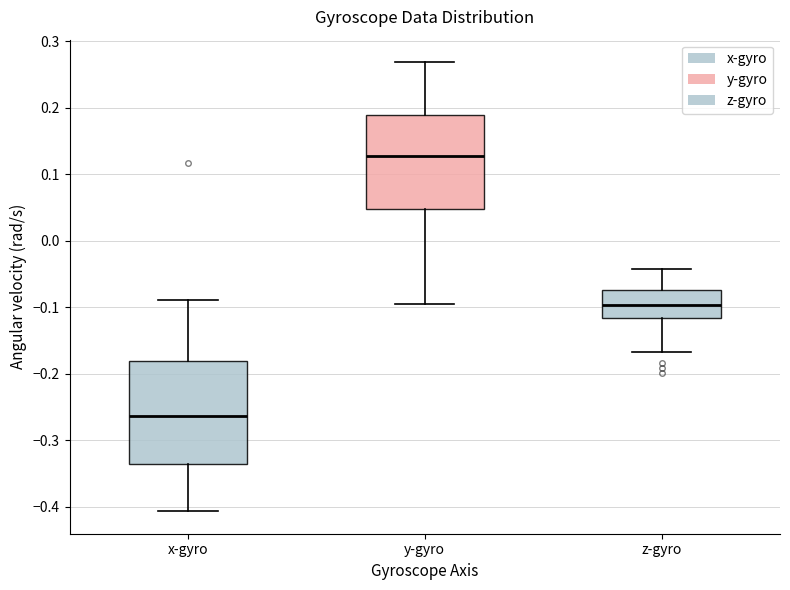

Which box is the tallest, from its lower edge to its upper edge?

x-gyro